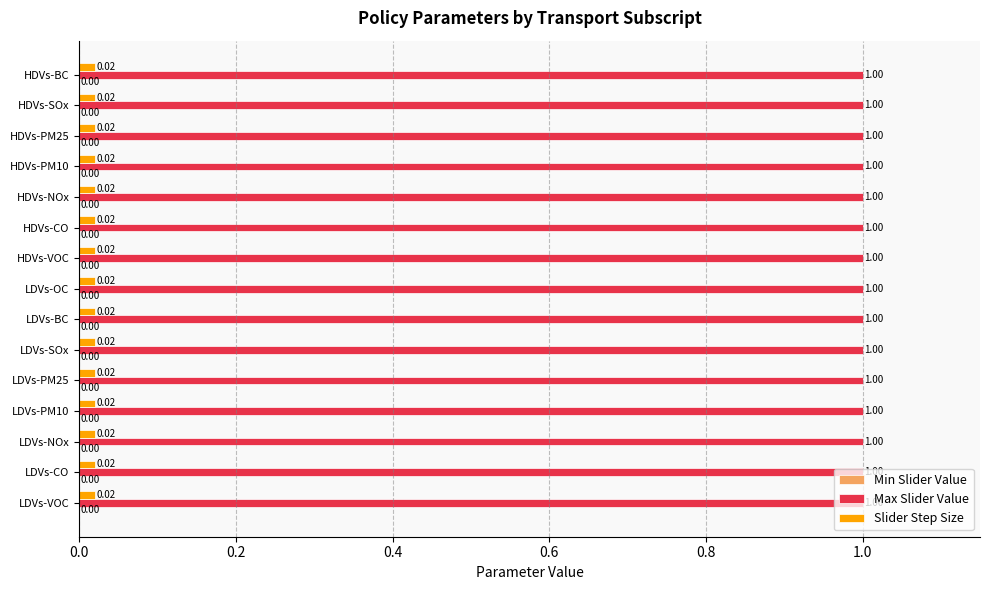

How many distinct data groups are displayed?

2